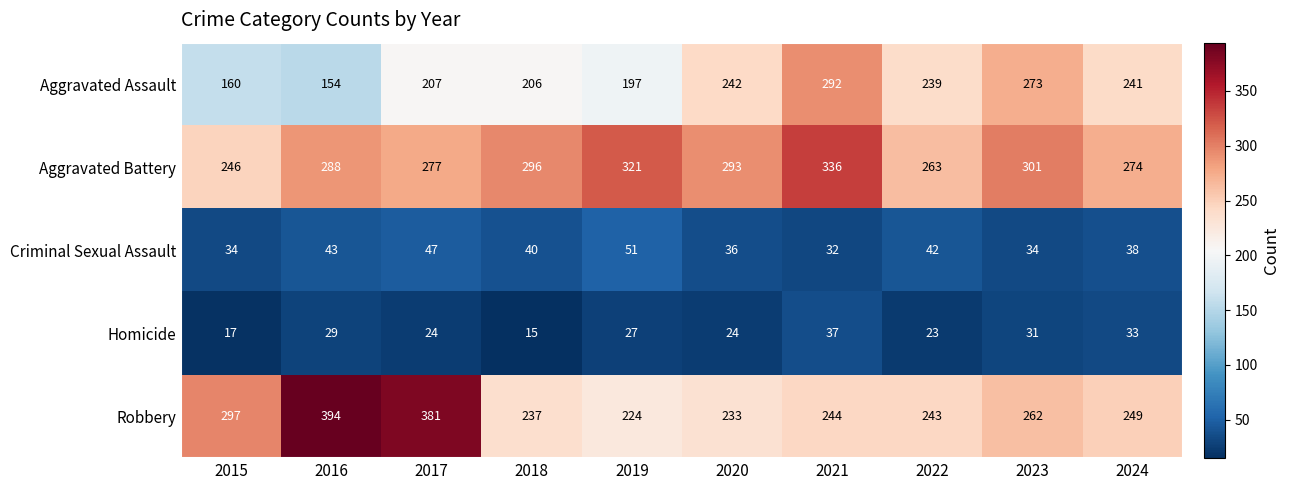

True or false: Homicide has a value of 33 at 2024.

True